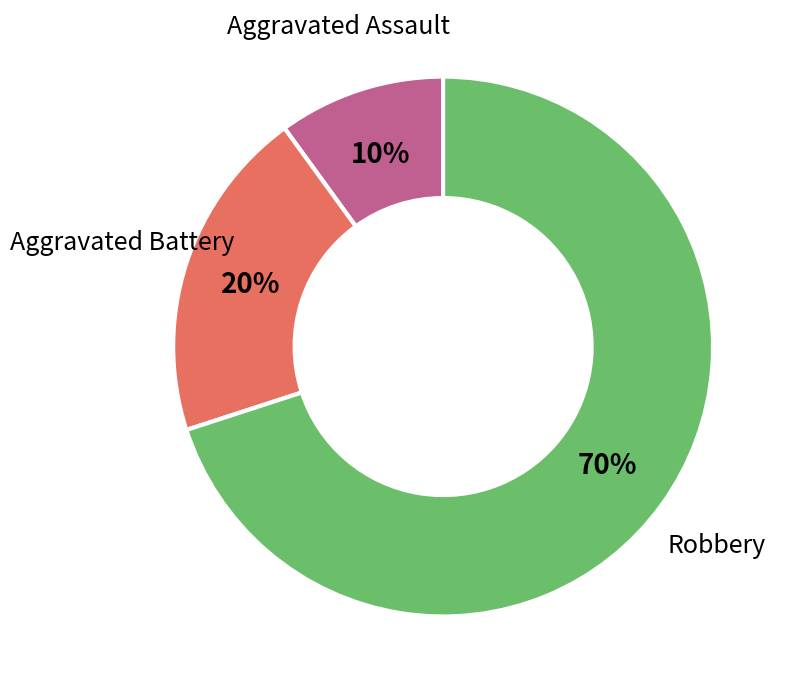

How many slices are in this pie chart?

3